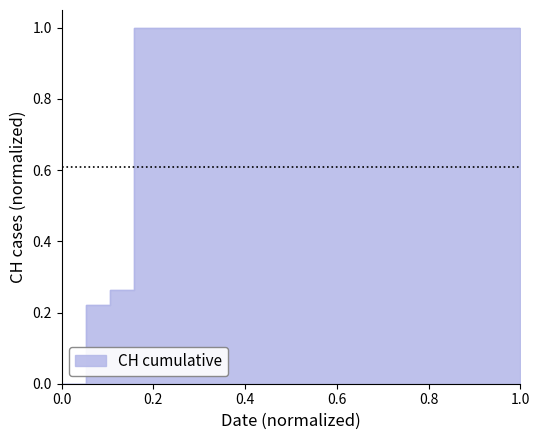

The value at 2020-06-13 is 1.0. True or false?

True